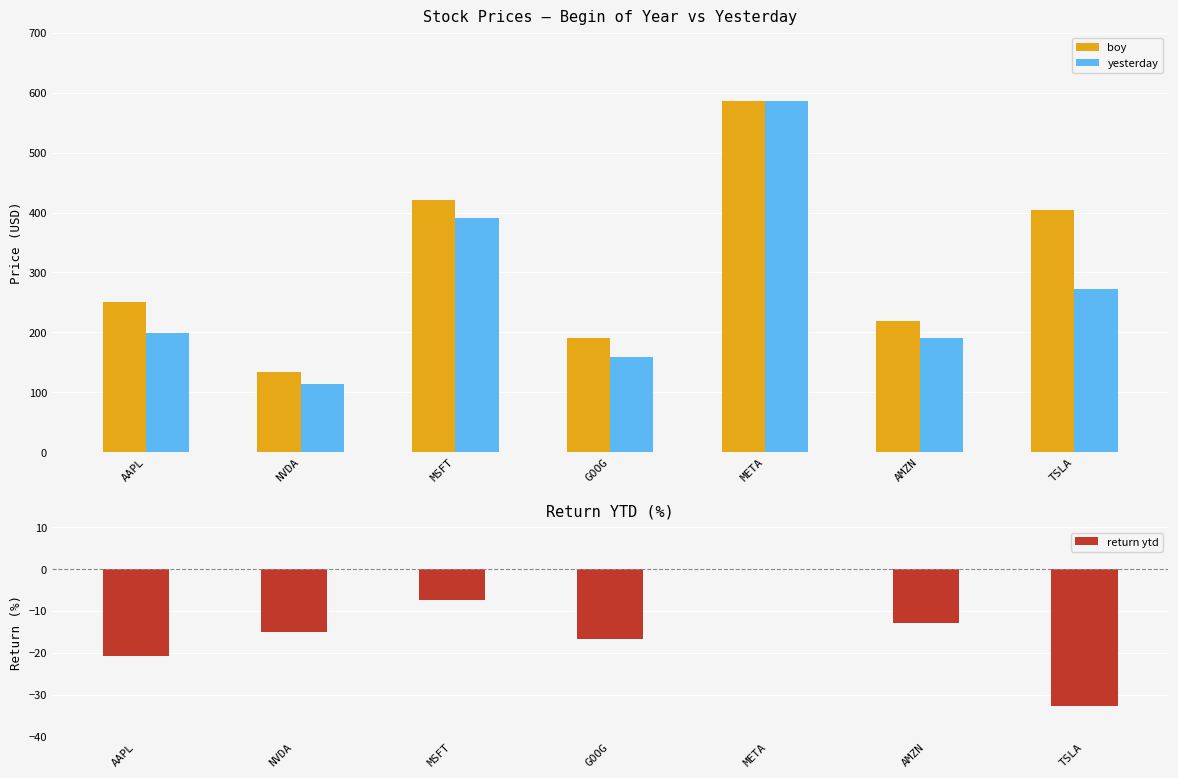

True or false: return ytd has a value of 0.0 at META.

True